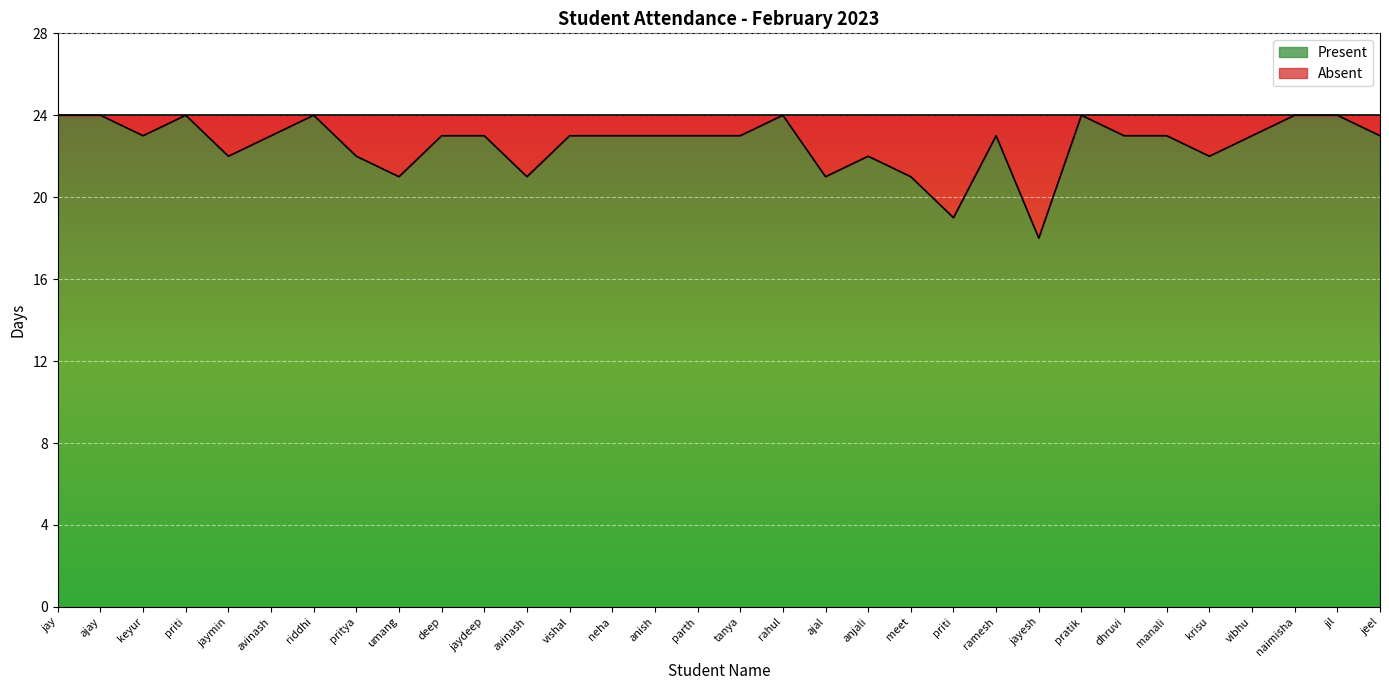

What is the greatest value displayed?

24